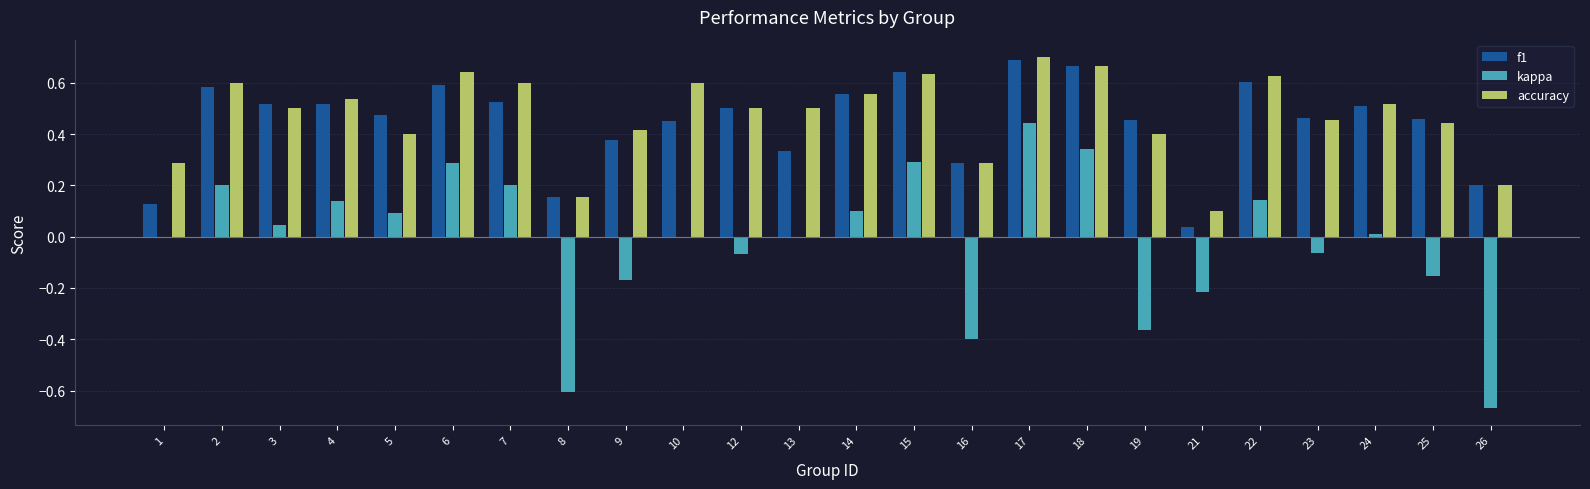

Is the value of kappa at 26 greater than the value of accuracy at 24?

No